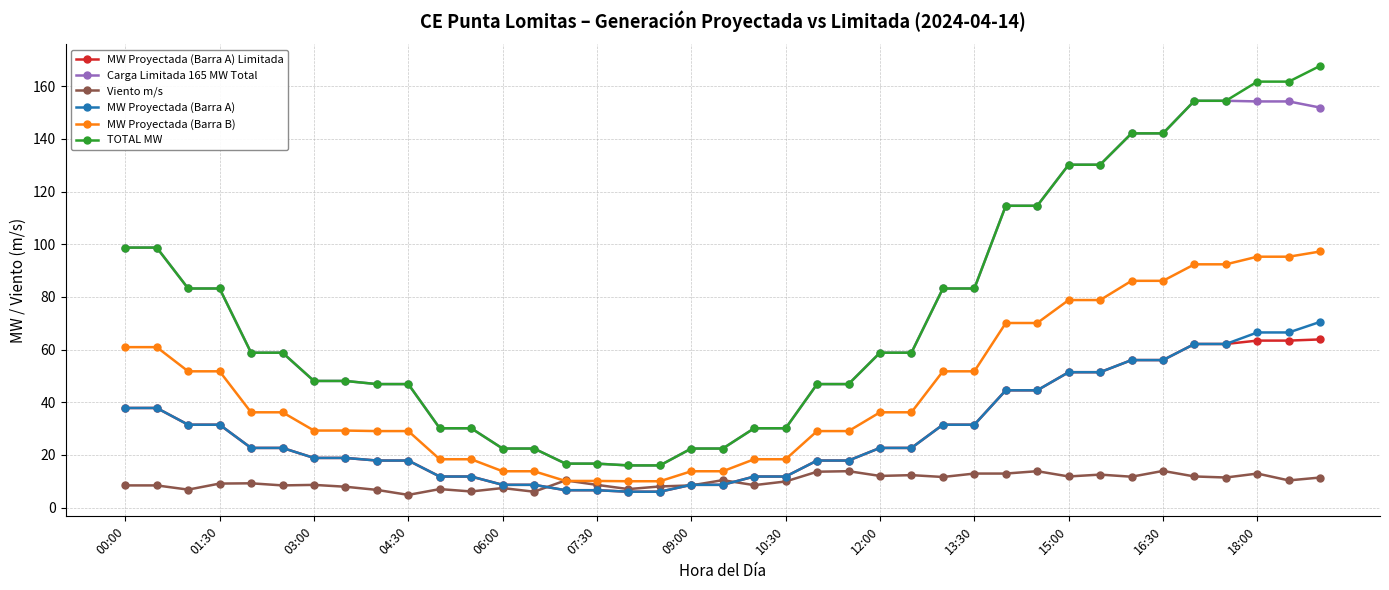

Count the number of categories in the chart.

39